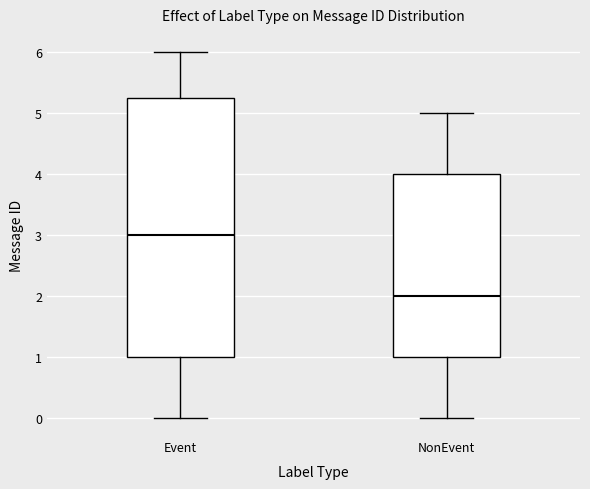

Which box is the tallest, from its lower edge to its upper edge?

Event